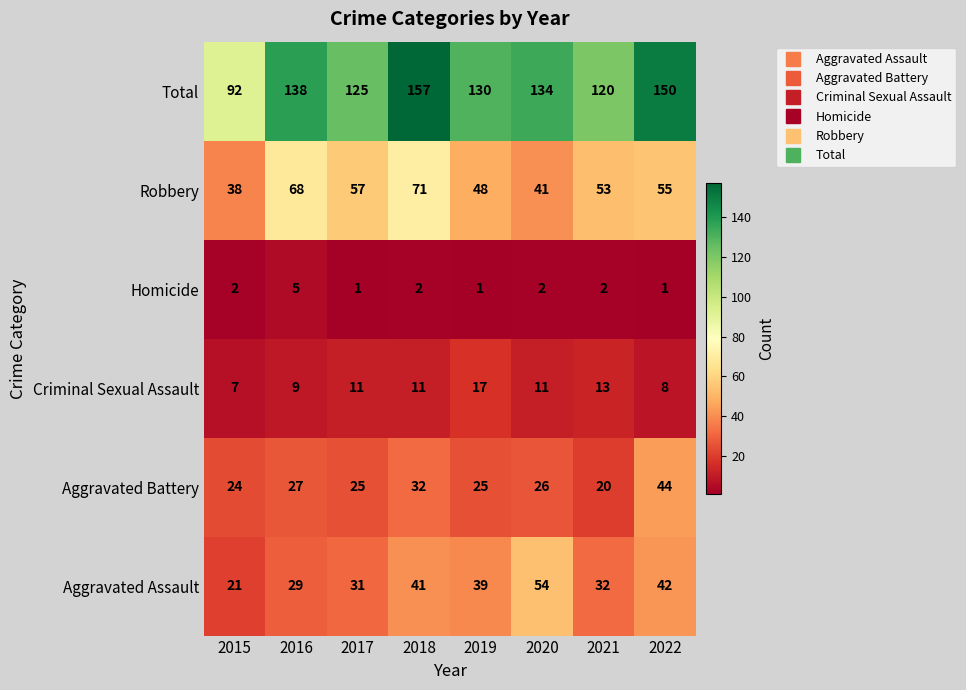

Where does the Aggravated Battery series first go above 26?

2016